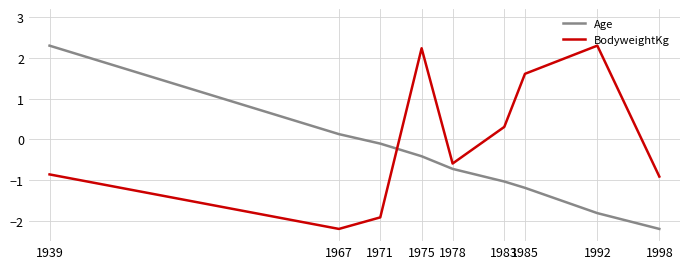

Which series has the largest total across all categories?

BodyweightKg